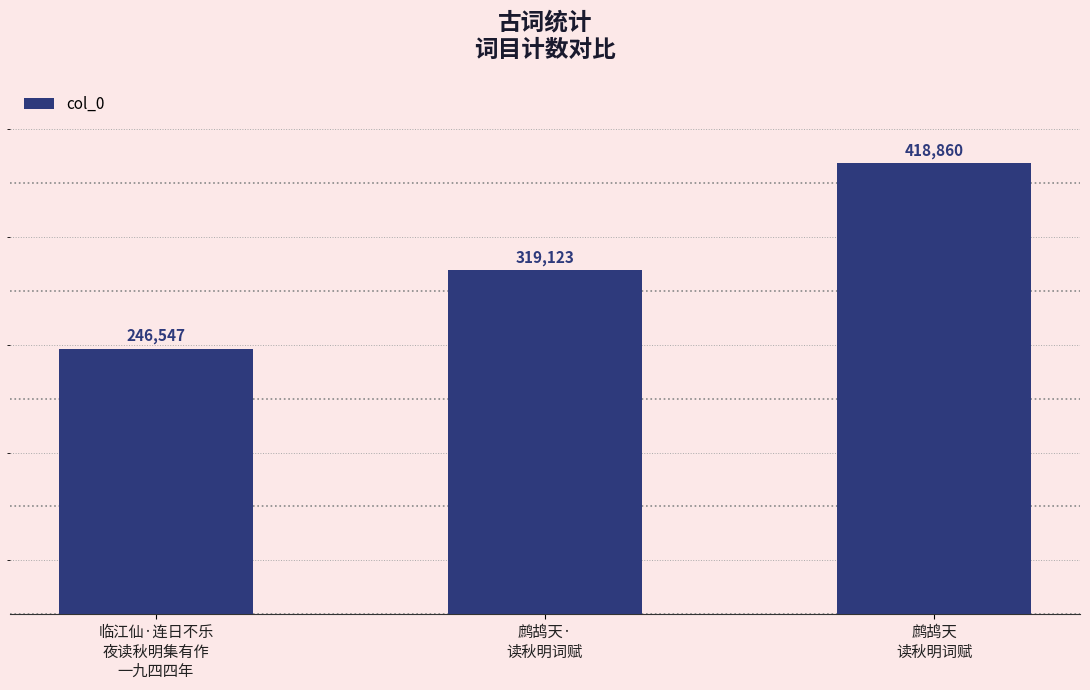

Between 鹧鸪天·
读秋明词赋 and 临江仙·连日不乐
夜读秋明集有作
一九四四年, which is larger?

鹧鸪天·
读秋明词赋